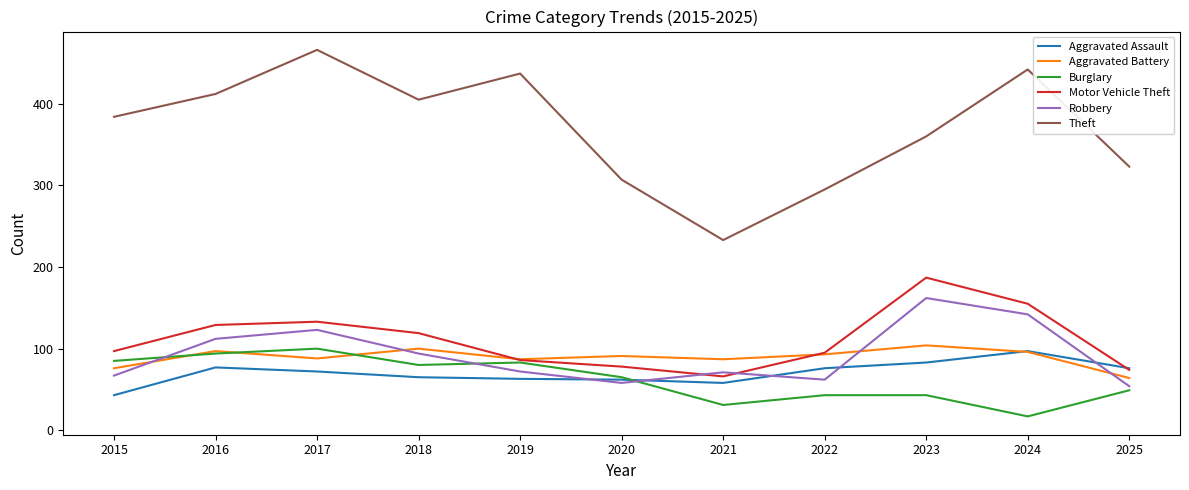

What is the difference between the maximum and second lowest values in the Aggravated Battery series?

28